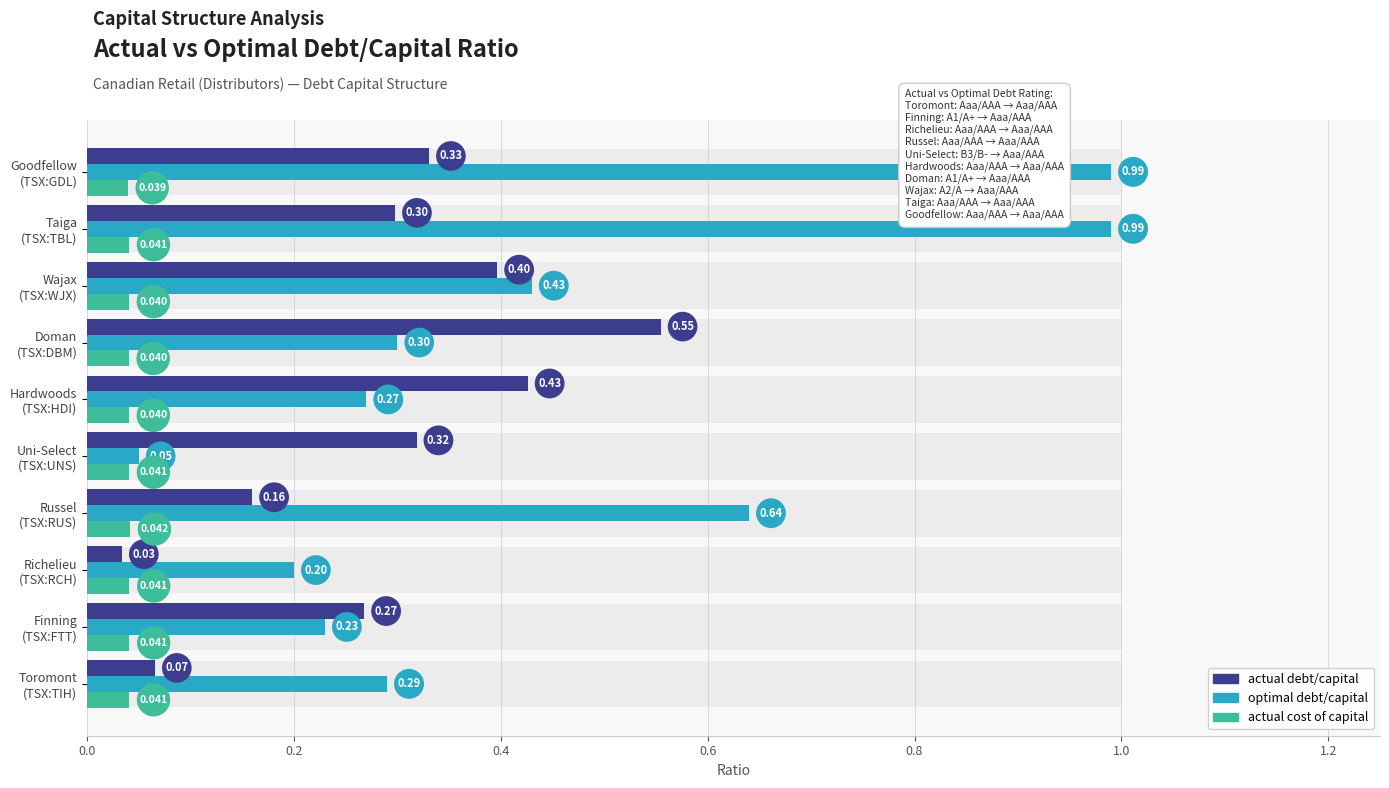

Between Wajax (TSX:WJX) and Russel (TSX:RUS), which is larger?

Wajax (TSX:WJX)